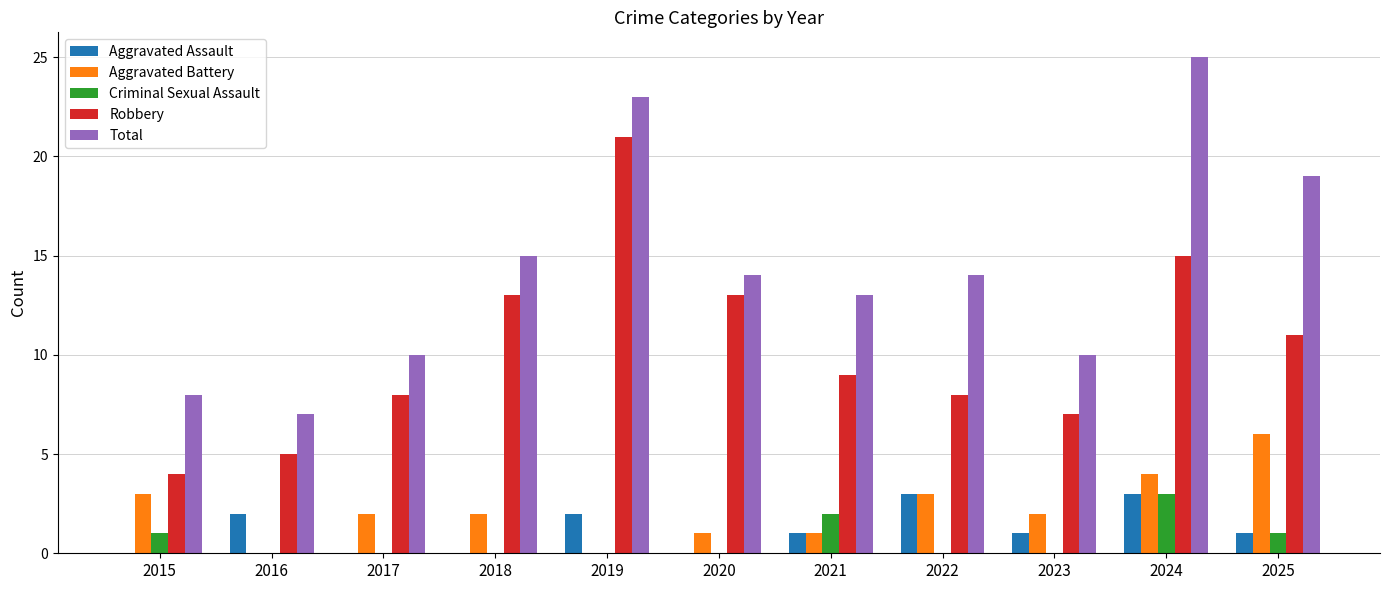

Which series has the largest total across all categories?

Total